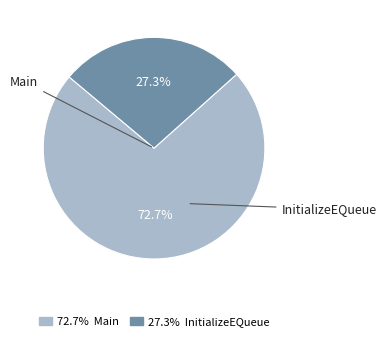

Is there a majority slice in this chart?

Yes